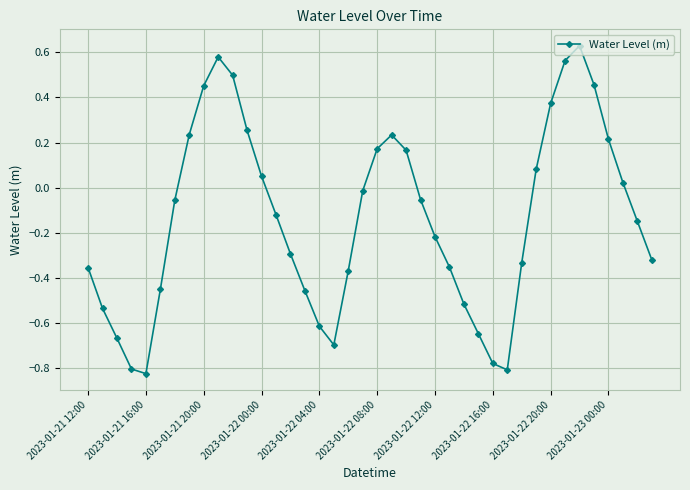

What is the difference between the second highest and minimum values?

1.4